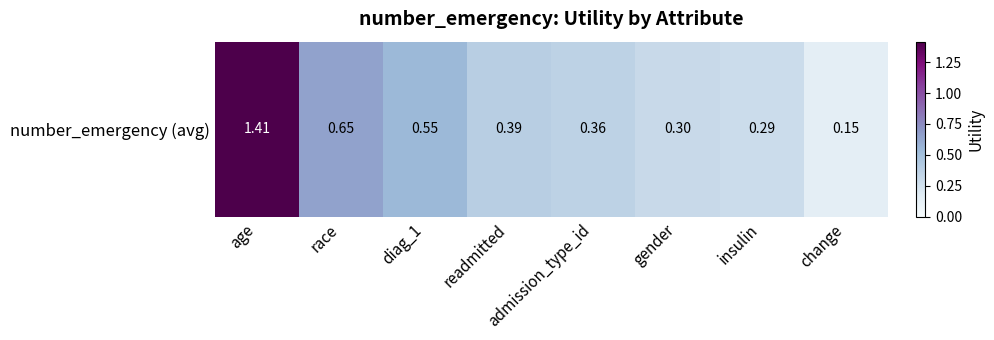

True or false: the data shows 0.2 at insulin.

False